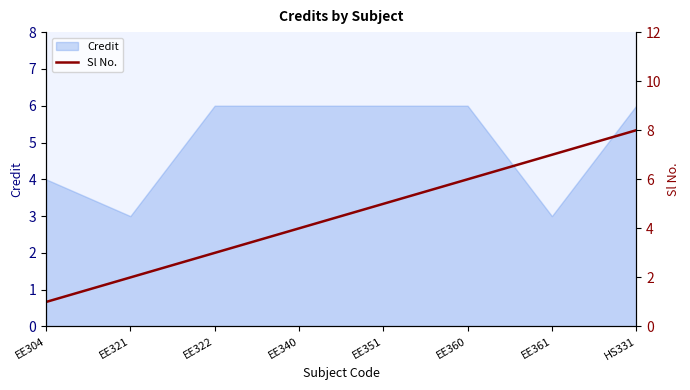

What is the maximum value shown in the chart?

8